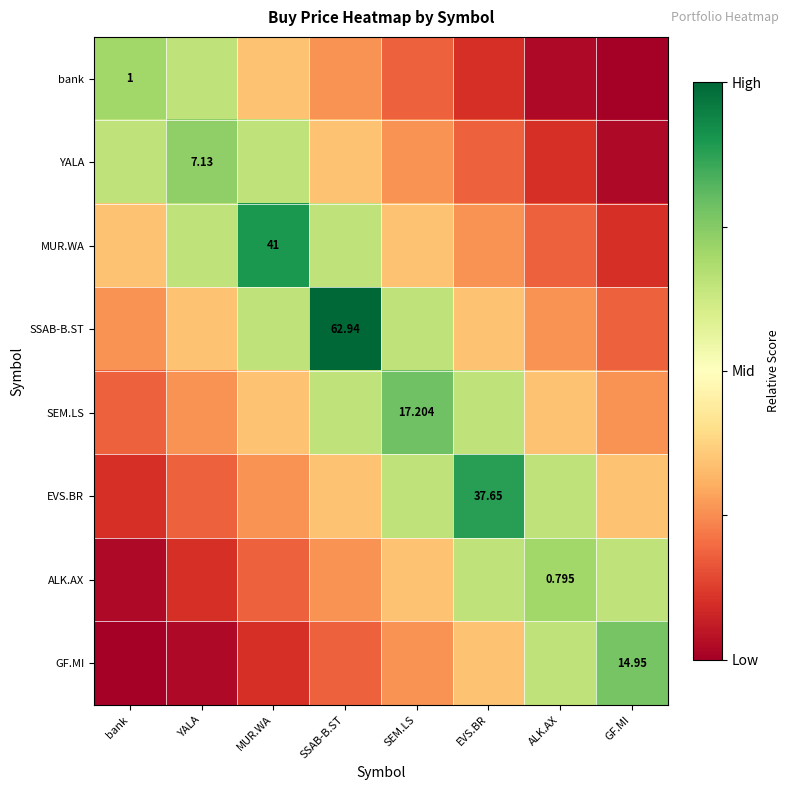

Rank the series by their maximum value, from lowest to highest.

ALK.AX, bank, YALA, GF.MI, SEM.LS, EVS.BR, MUR.WA, SSAB-B.ST